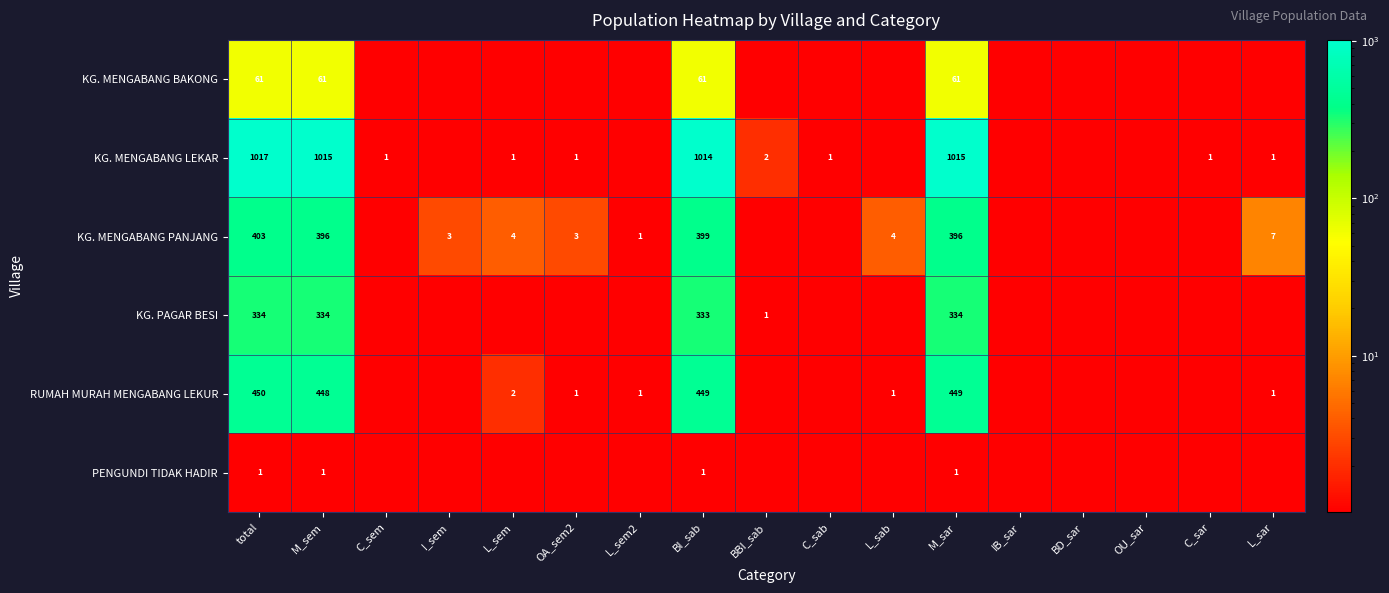

At which category is the sum across all series the highest?

total